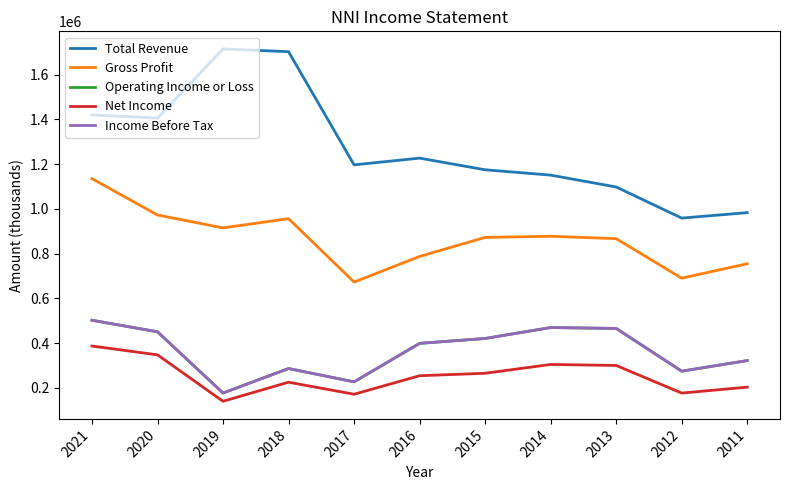

Does the chart display data point markers on the line(s)?

No